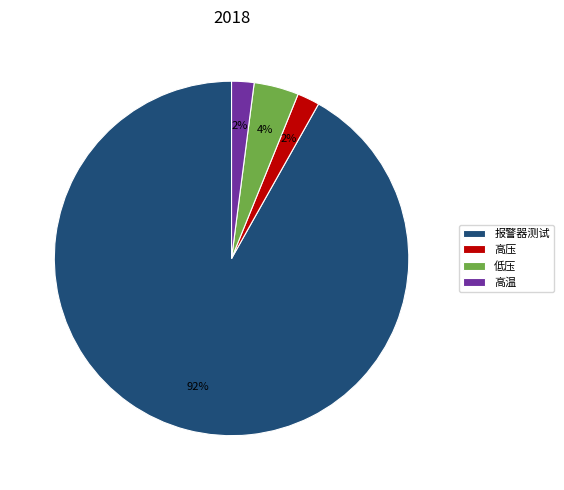

Which slice is the largest?

报警器测试